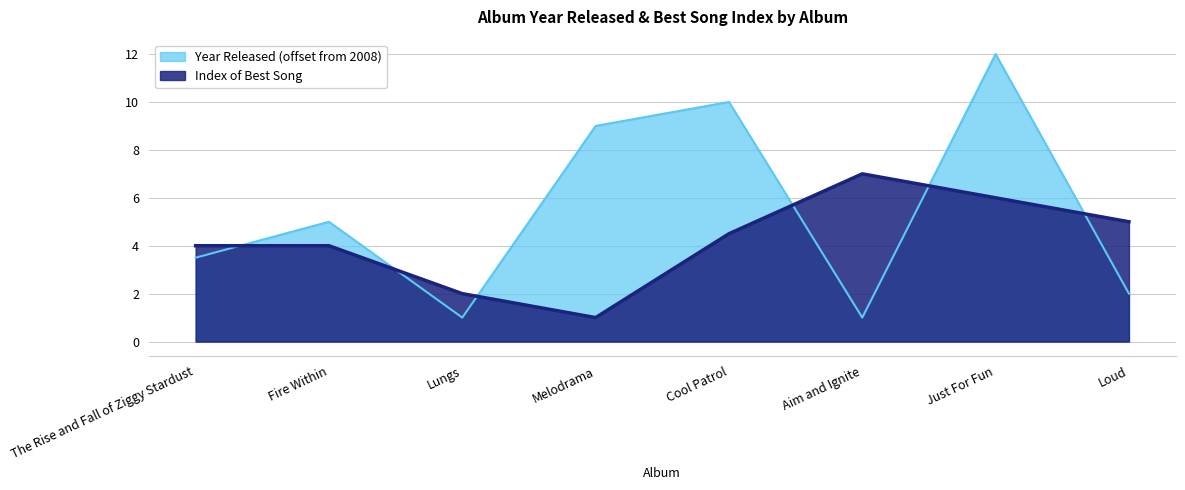

What is the value of the Year Released point at the 2nd from the left?

5.0